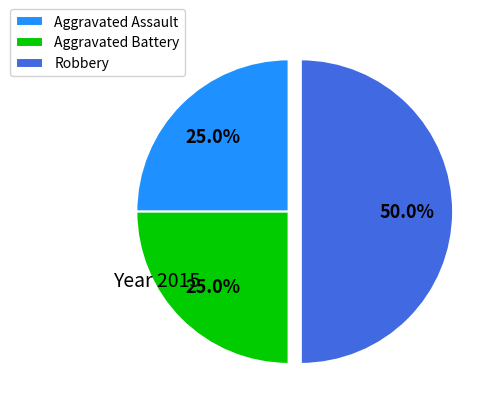

How many segments does this pie chart have?

3